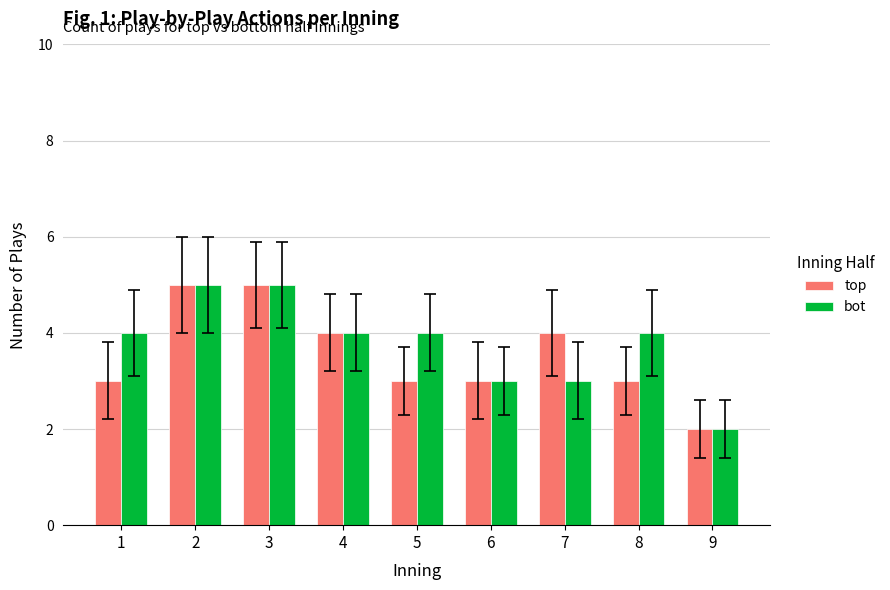

Which series changed the most between 8 and 9?

bot